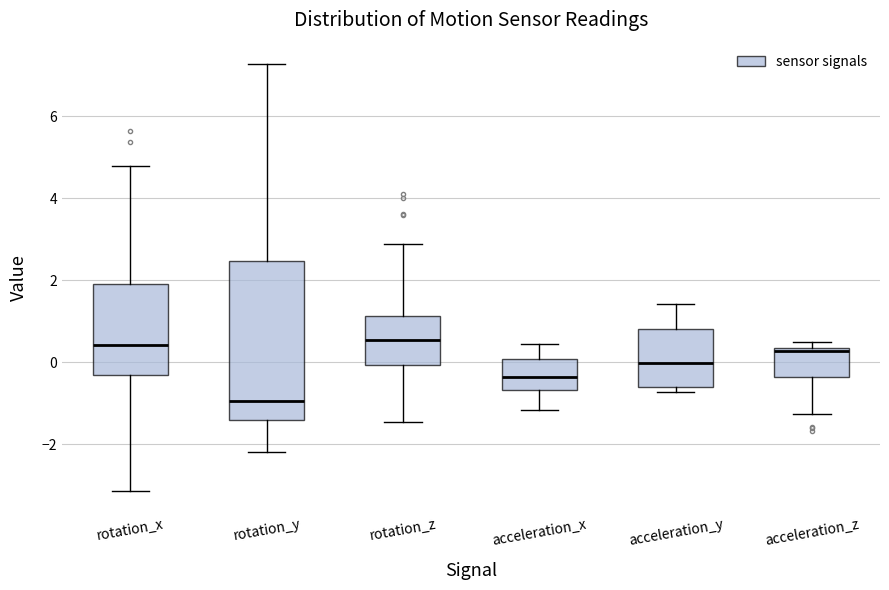

Where is the upper edge of the box for acceleration_x on the y-axis? The values are not printed on the chart, so give them approximately, as read against the axis.

0.0